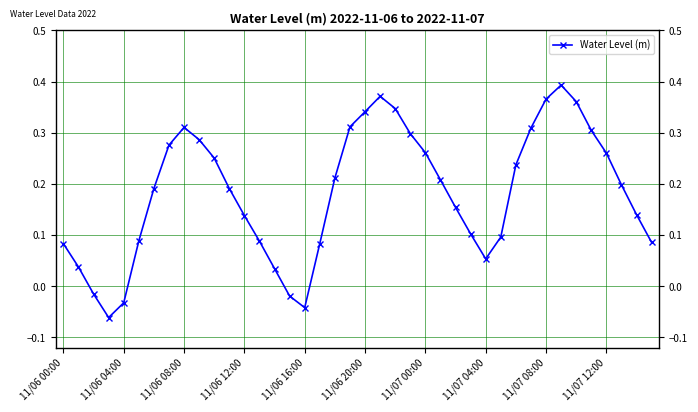

How many lines are shown in the chart?

1